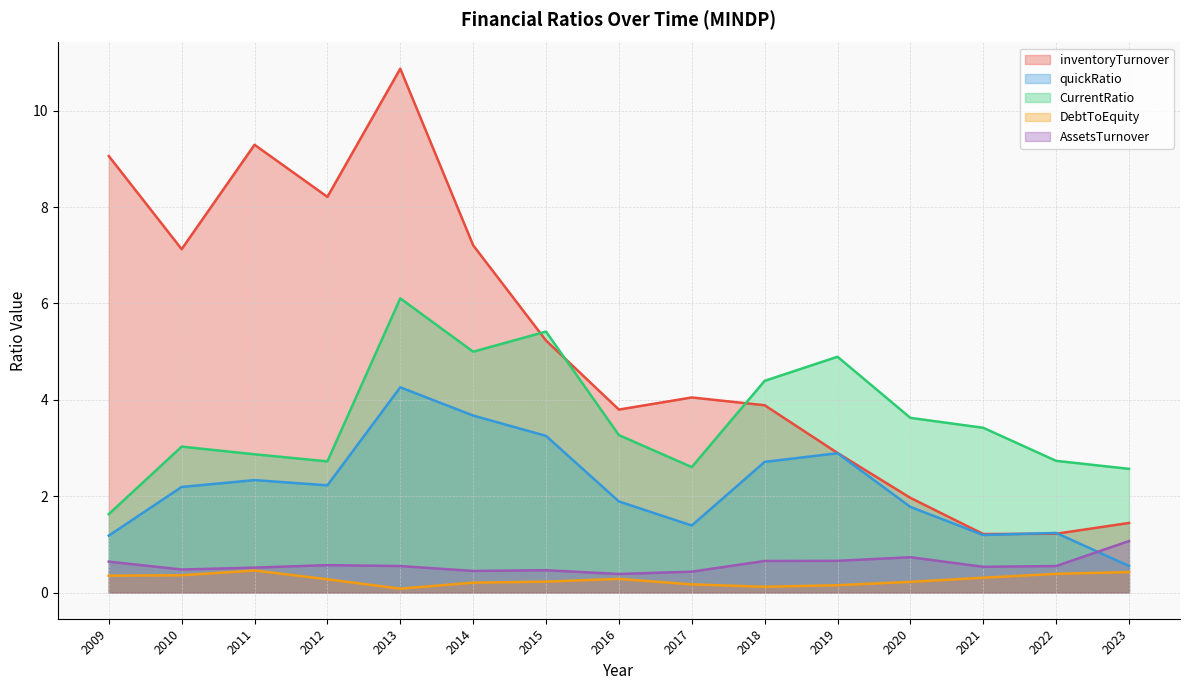

What is the sum of all CurrentRatio values?

54.3